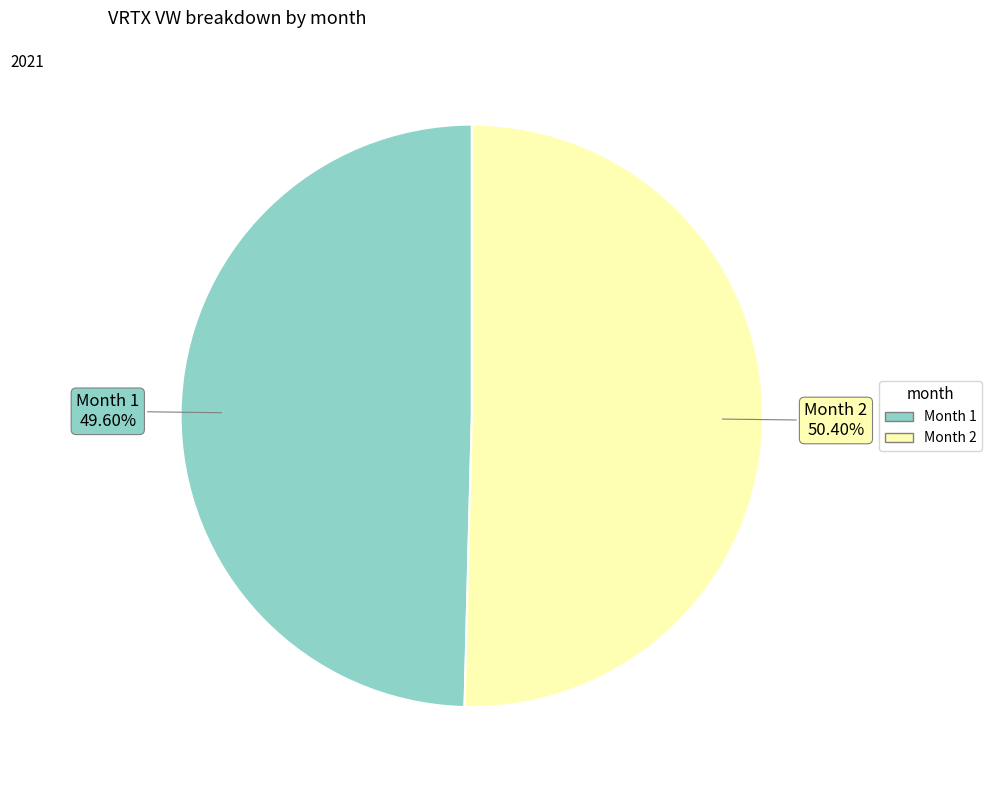

To the nearest percent, what is the difference between the largest and smallest slice percentages?

1%